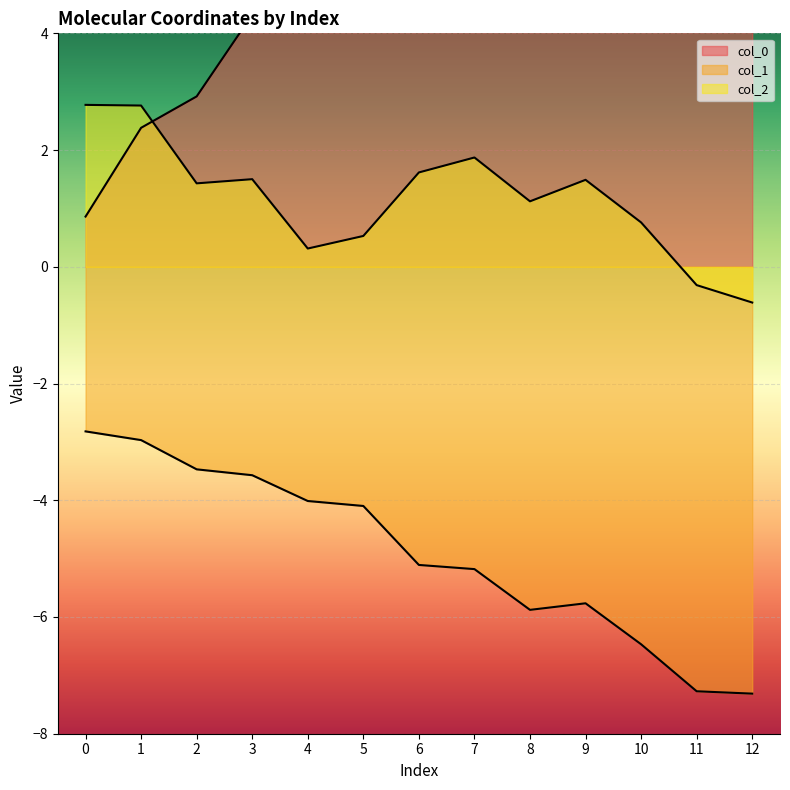

How many data points does each series have?

13